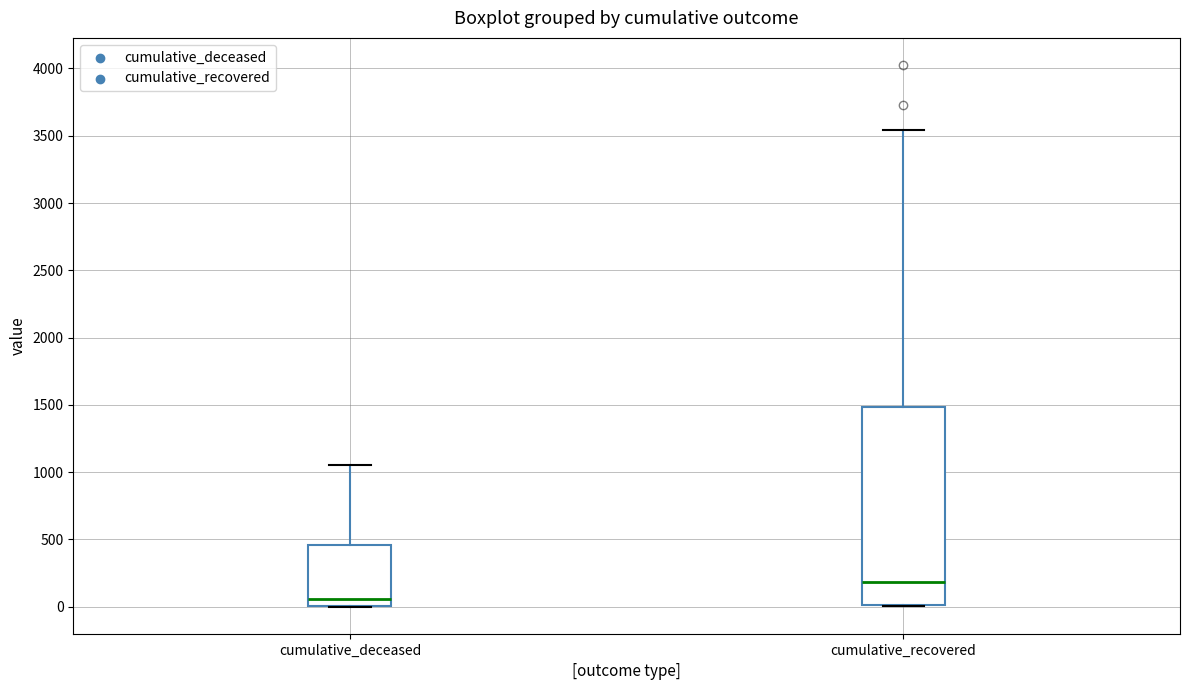

Comparing the boxes themselves (not the whiskers), which one is the tallest?

cumulative_recovered